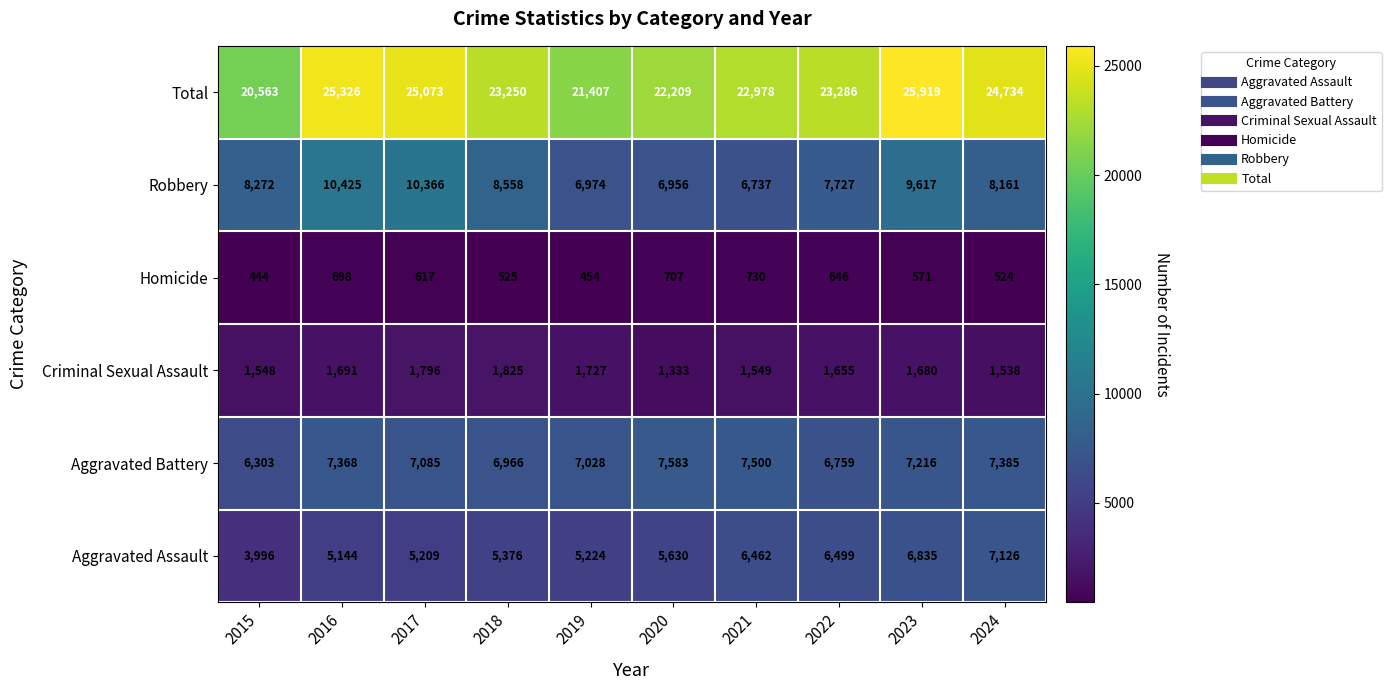

Read the Total value at 2018.

23250